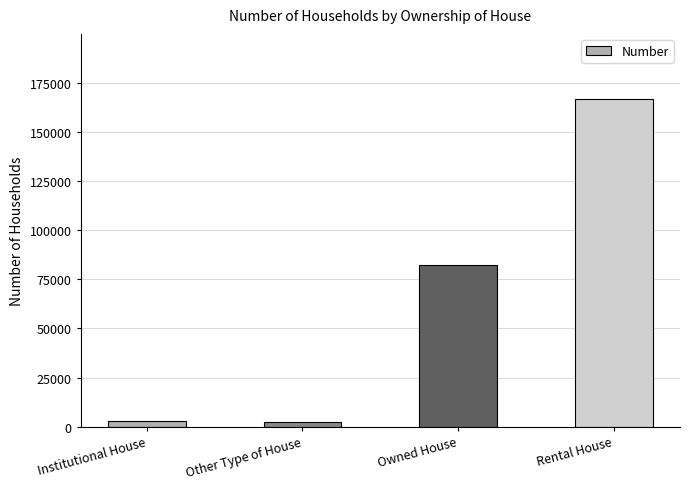

What is the maximum value shown in the chart?

166610